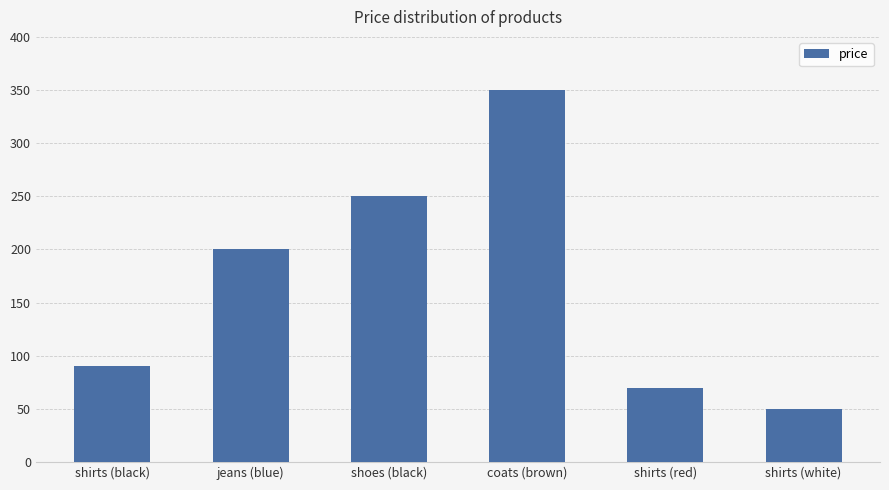

Reading left to right, list all the values displayed in this chart.

89.9	200.0	250.0	350.0	70.0	50.0